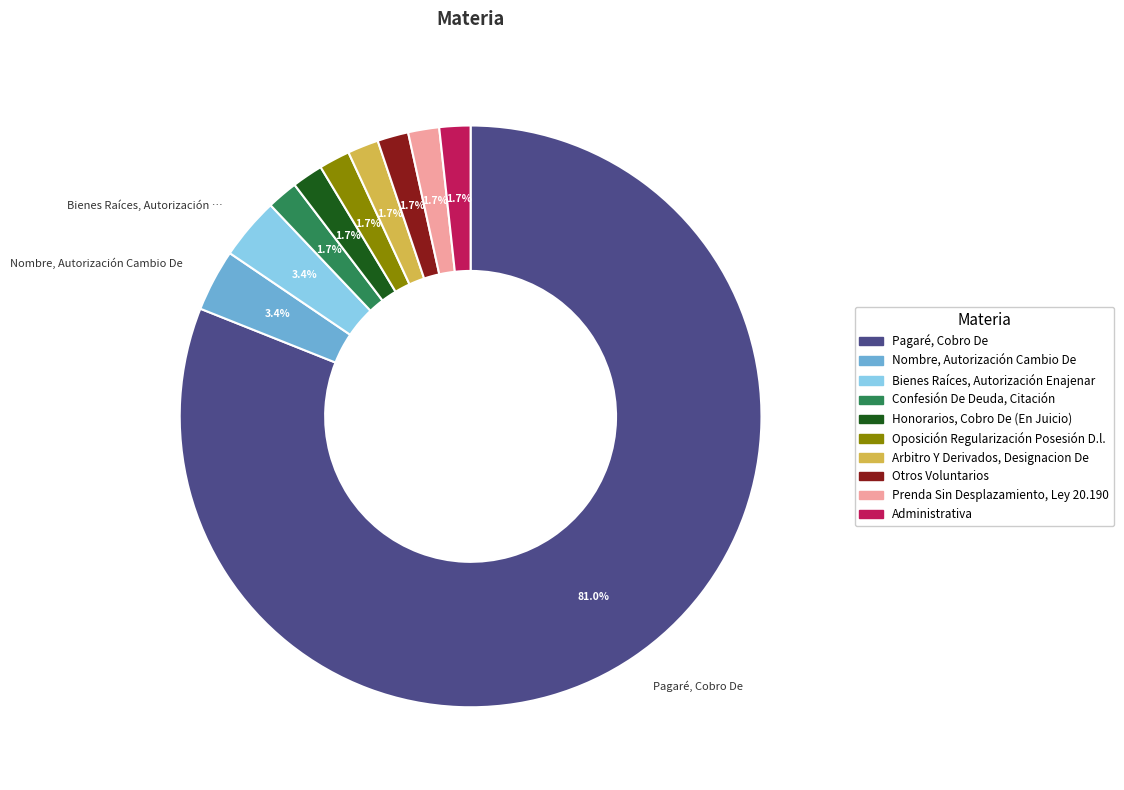

Which category has the biggest portion of the pie?

Pagaré, Cobro De